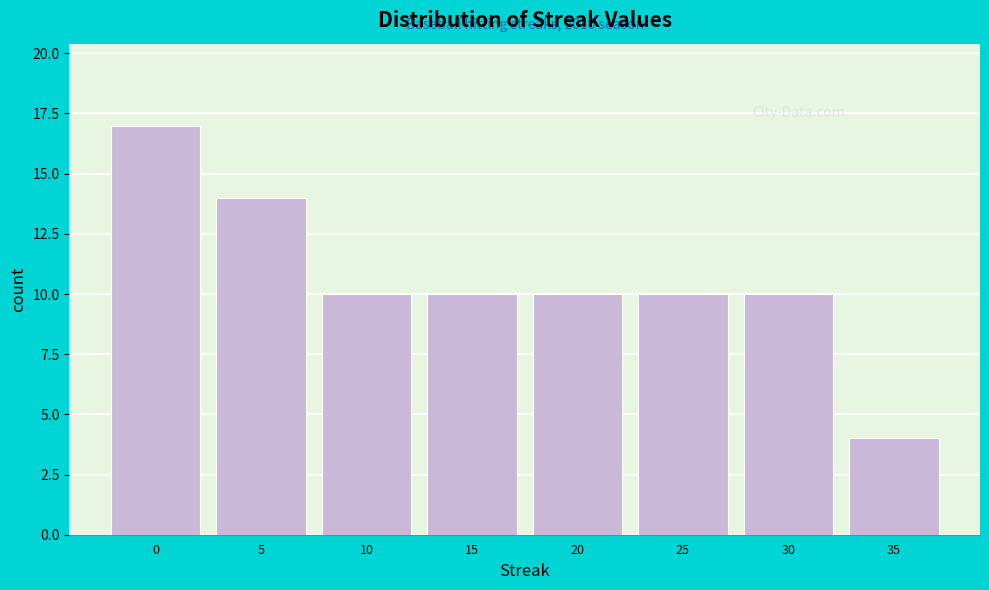

Reading right to left, extract all data points from this chart.

4	10	10	10	10	10	14	17